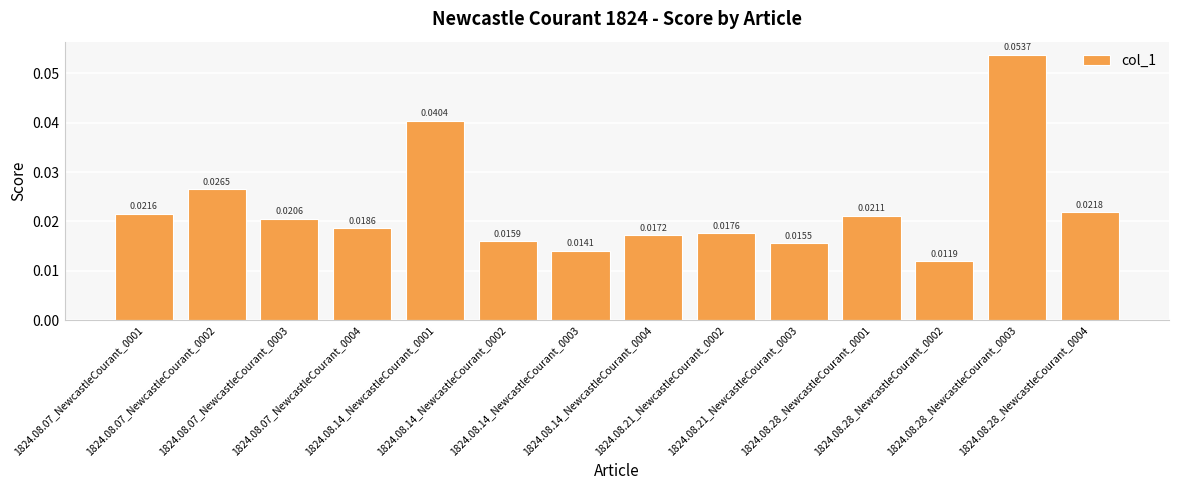

How many data points does each series have?

14